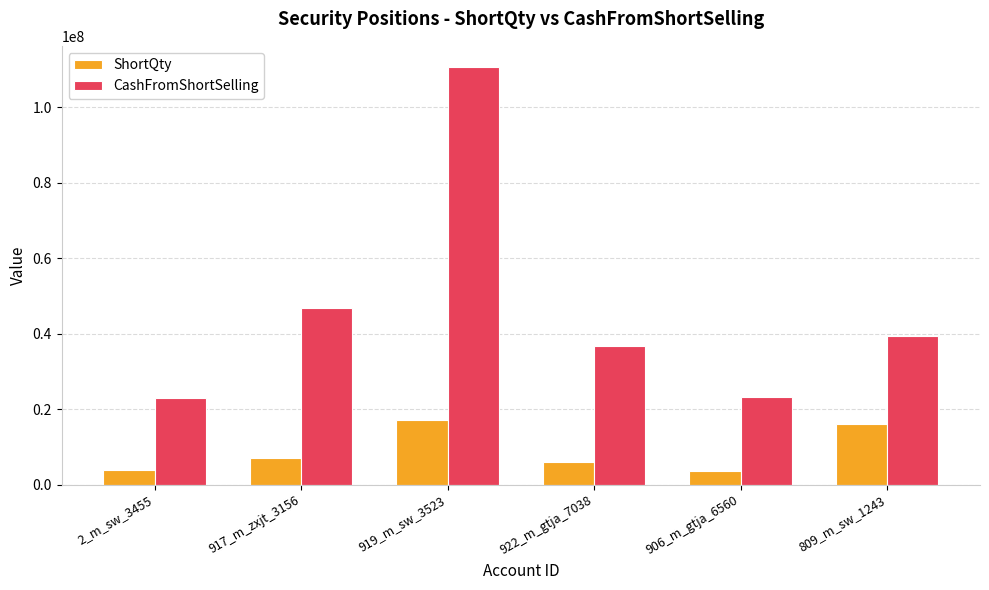

Which series changed the most between 922_m_gtja_7038 and 809_m_sw_1243?

ShortQty